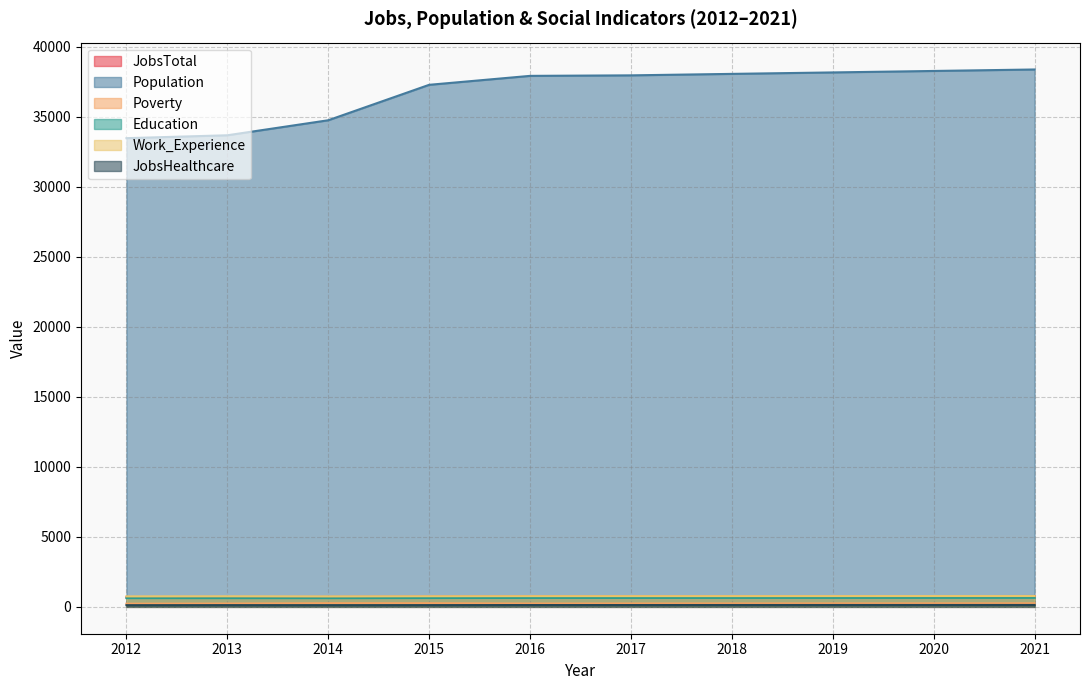

Count the number of data series in this chart.

6